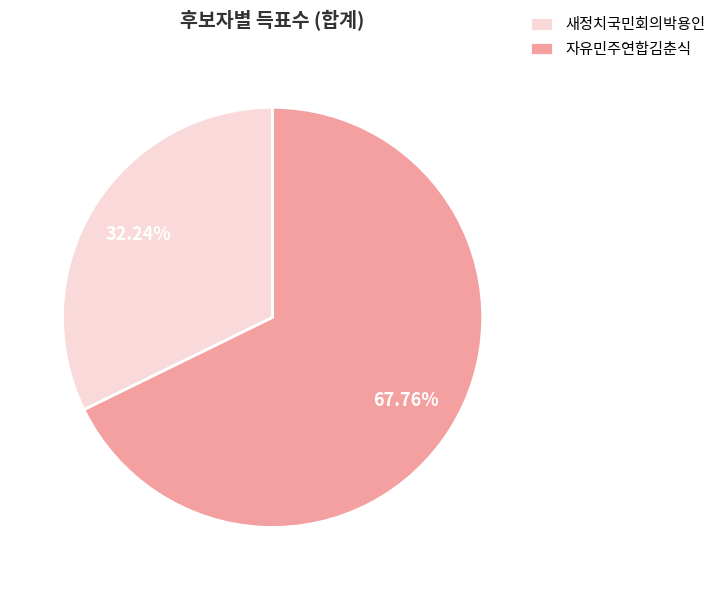

To the nearest percent, what percentage of the pie is 새정치국민회의박용인?

32%